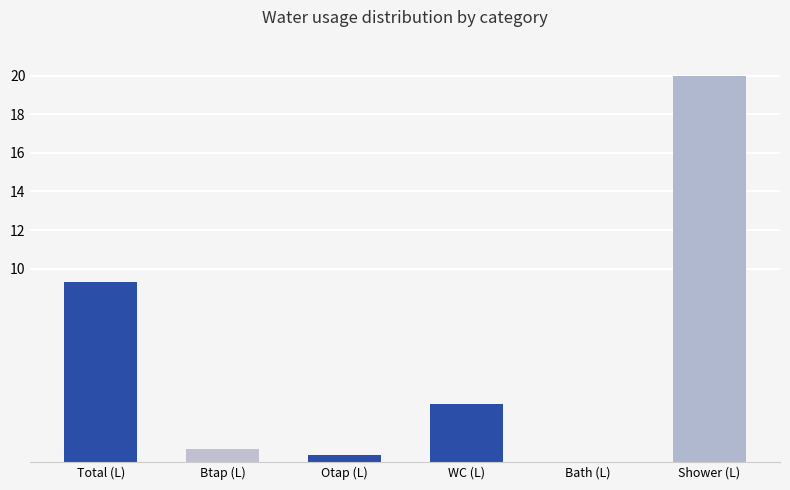

Reading left to right, extract all data points from this chart.

9.3	0.7	0.3	3.0	0.0	20.0